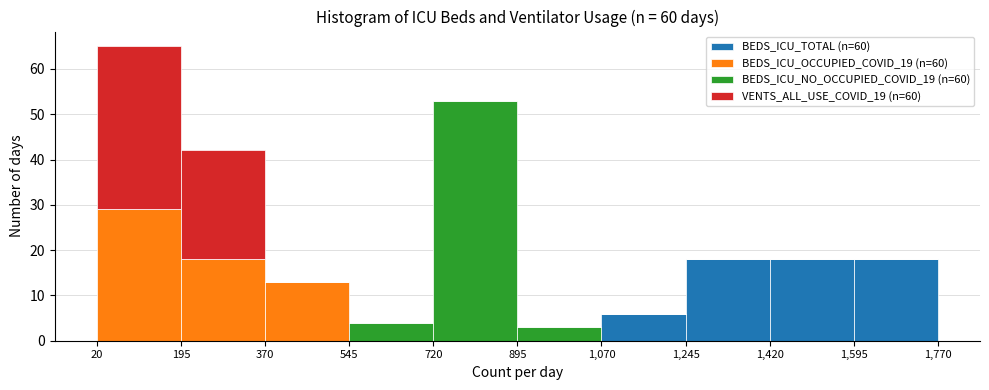

Which range on the x-axis has the tallest stacked bar (by total height)?

20 to 195